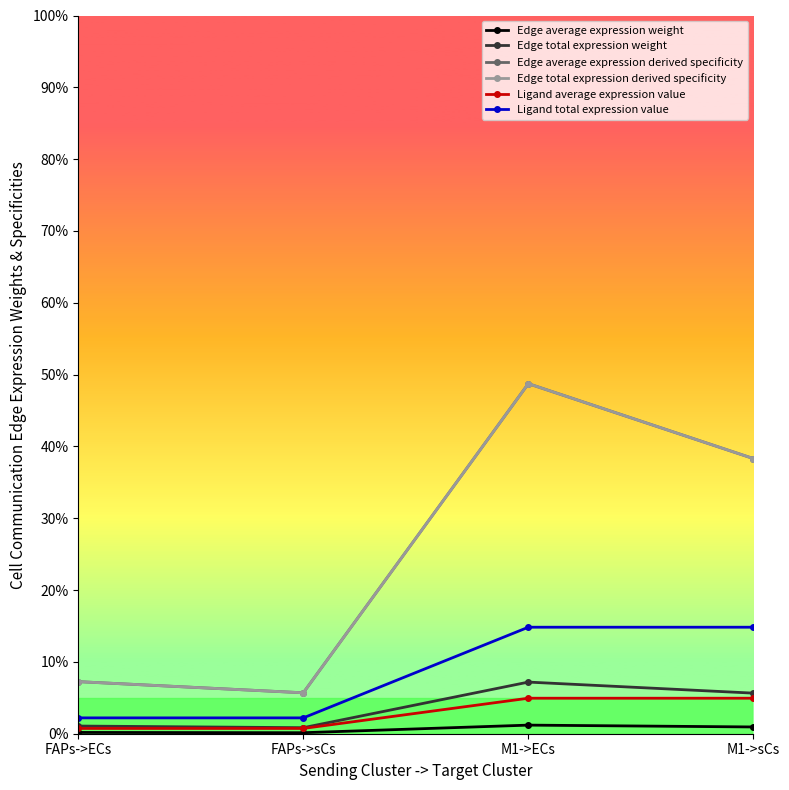

Is this an area chart (filled region under the line)?

No